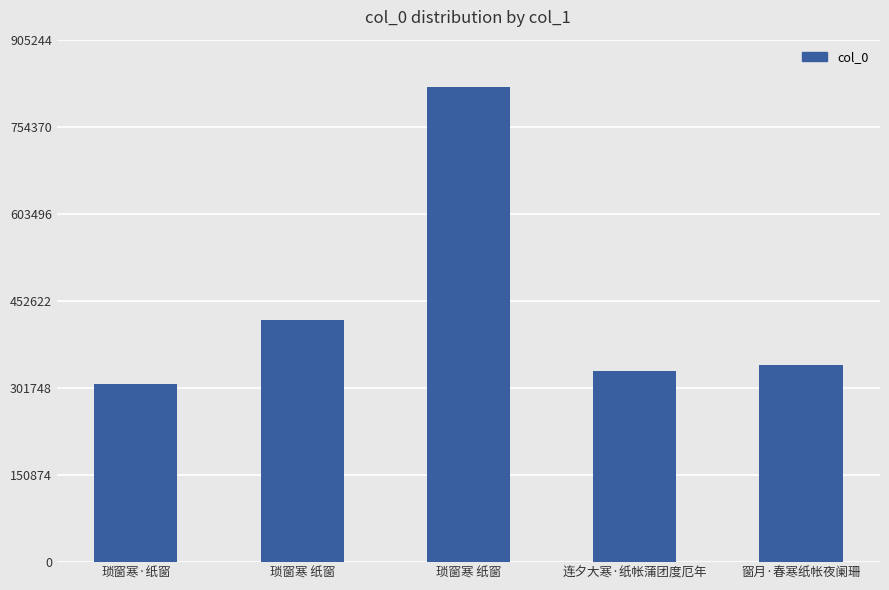

True or false: the data shows 139090 at 连夕大寒·纸帐蒲团度厄年.

False